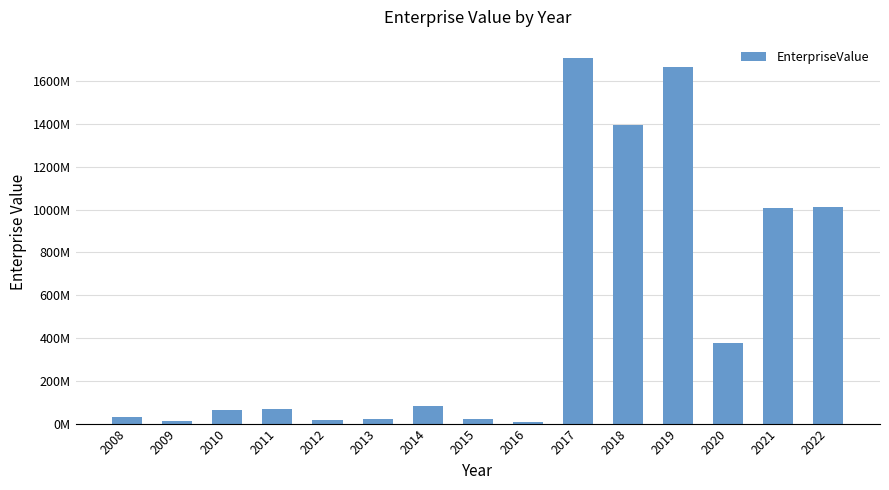

List the labels in order of value, largest first.

2017, 2019, 2018, 2022, 2021, 2020, 2014, 2011, 2010, 2008, 2015, 2013, 2012, 2009, 2016